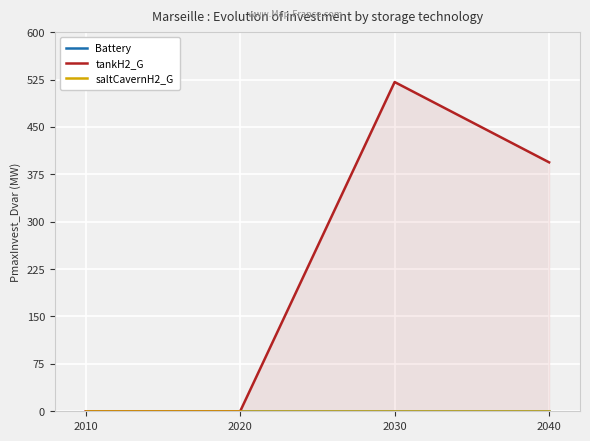

Reading right to left, extract all data points from this chart.

Battery: 0.0	0.0	0.0	0.0
tankH2_G: 393.9	521.0	0.0	0.0
saltCavernH2_G: 0.0	0.0	0.0	0.0